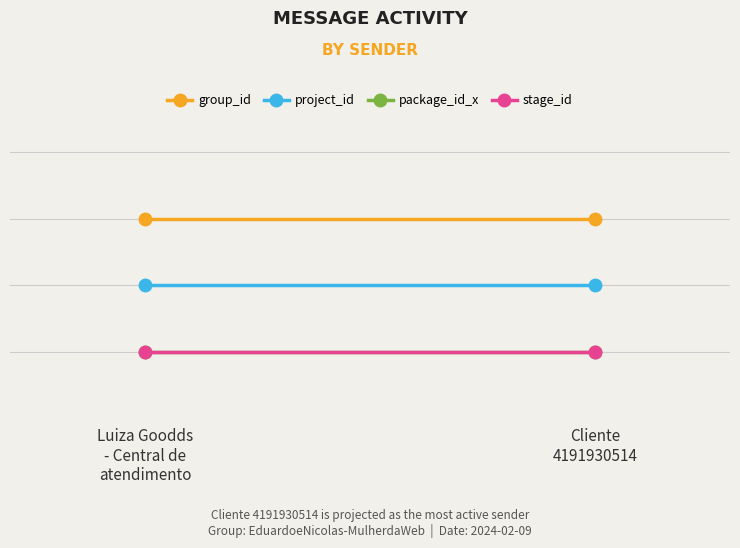

What is the value of the package_id_x point at the 2nd from the left?

1